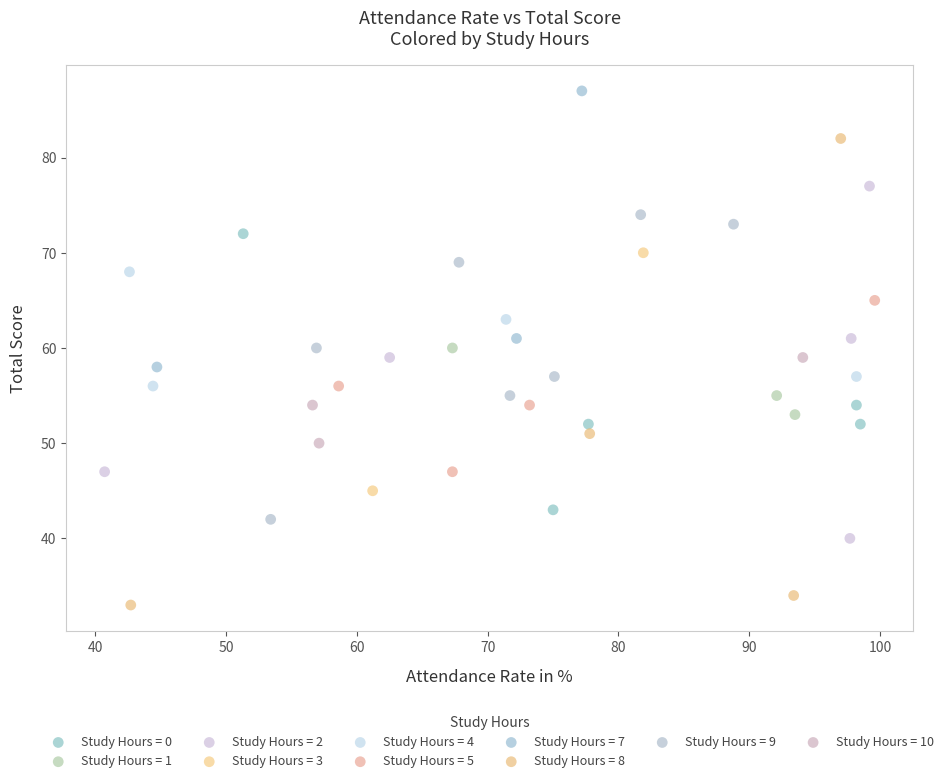

What are all the series names shown in the legend?

Study Hours = 0, Study Hours = 1, Study Hours = 2, Study Hours = 3, Study Hours = 4, Study Hours = 5, Study Hours = 7, Study Hours = 8, Study Hours = 9, Study Hours = 10